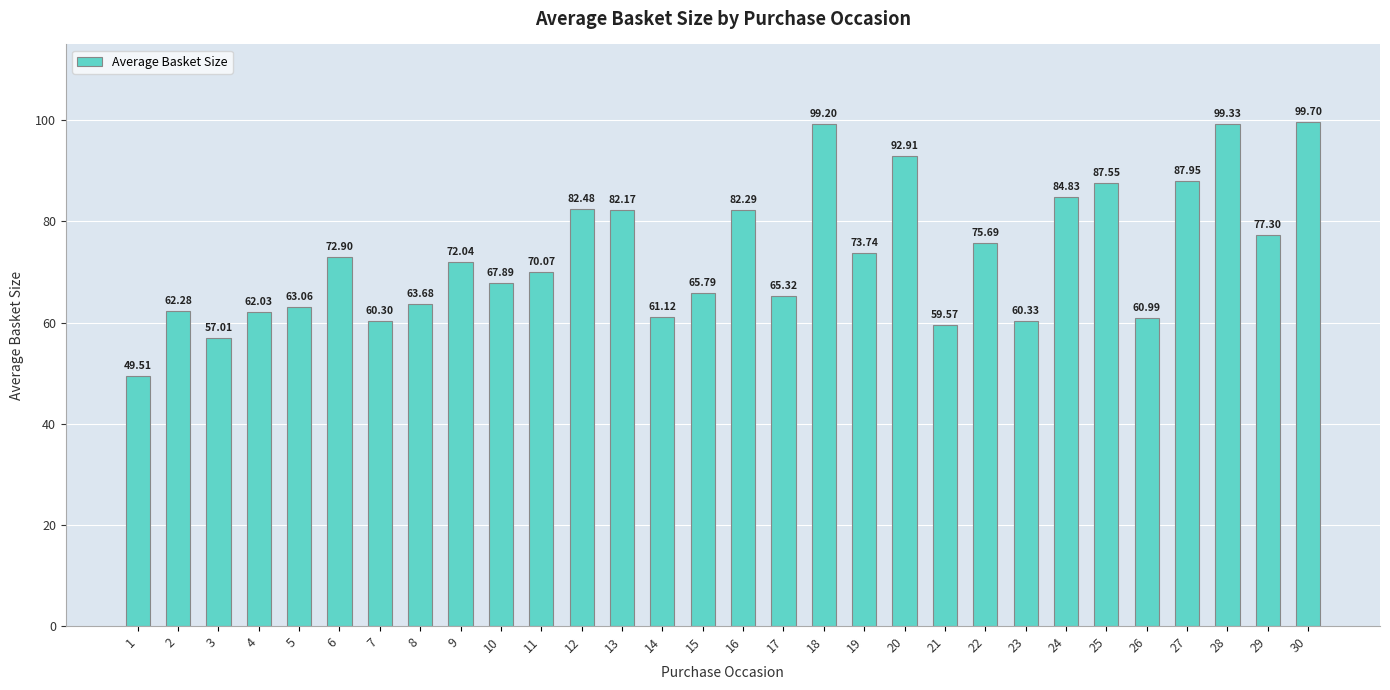

Read the value at 30.

99.7